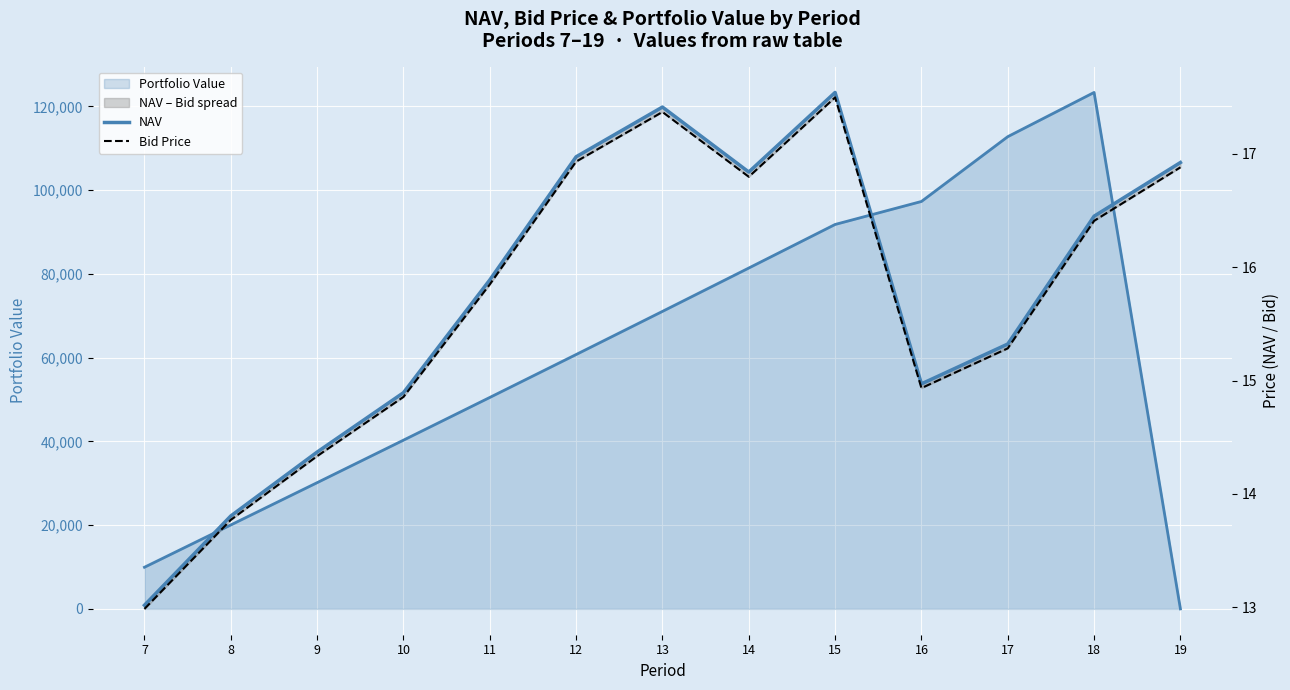

True or false: Bid Price and NAV intersect in this chart.

False